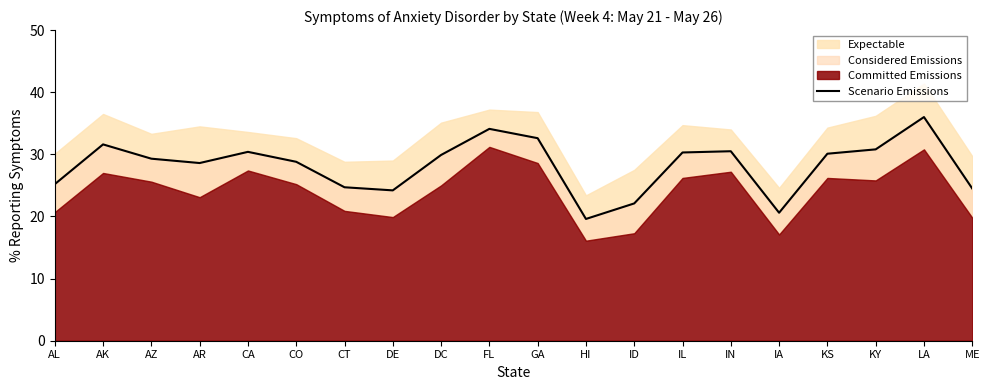

How many interior local valleys (lower than both neighbors) does the data have?

4